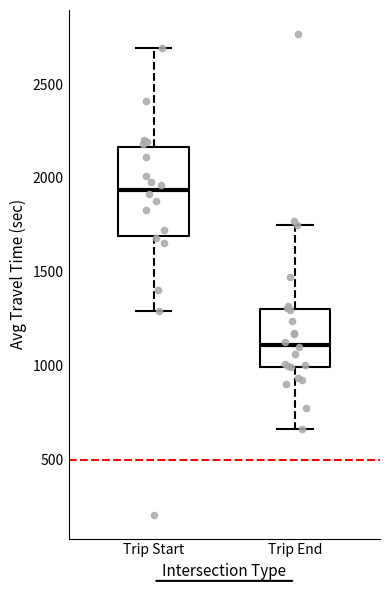

Reading left to right, transcribe this box plot: for each box, give where its median line is, the range the box spans, and where its two whiskers end, as read against the y-axis. The values are not printed on the chart, so give them approximately, as read against the axis.

Trip Start: median 1950, box 1700 to 2150, whiskers 1300 to 2700
Trip End: median 1100, box 1000 to 1300, whiskers 650 to 1750